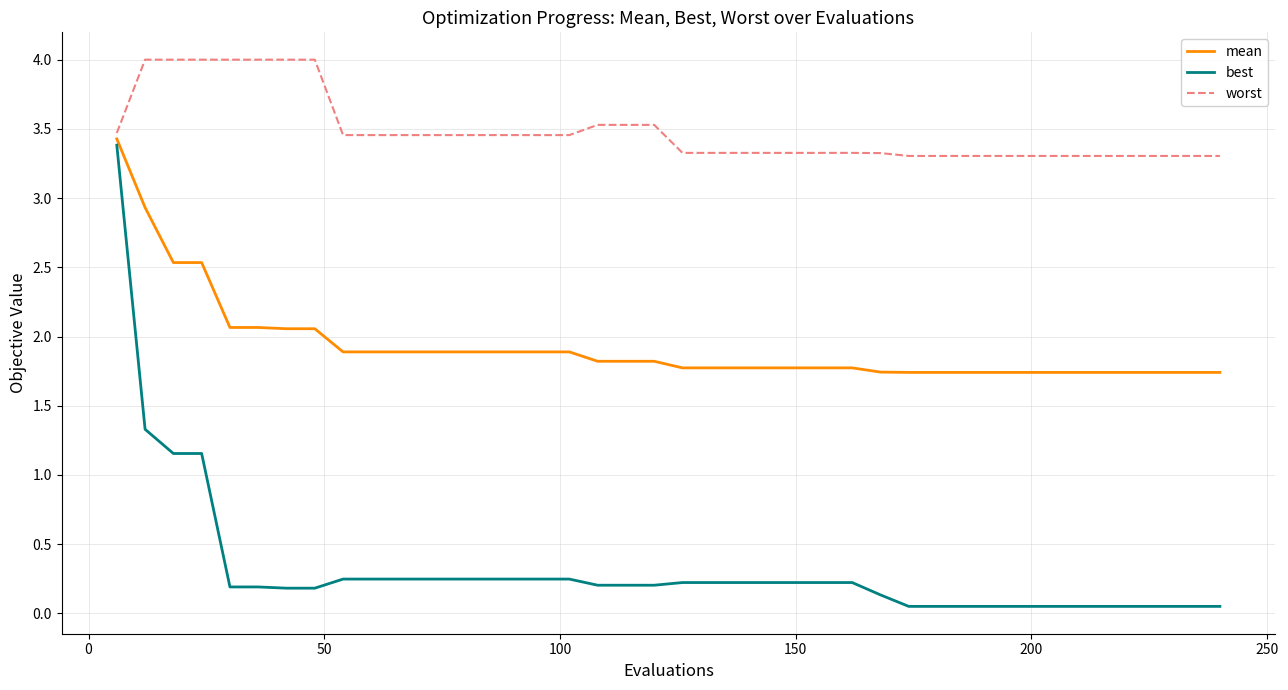

Does the chart have visible grid lines?

Yes